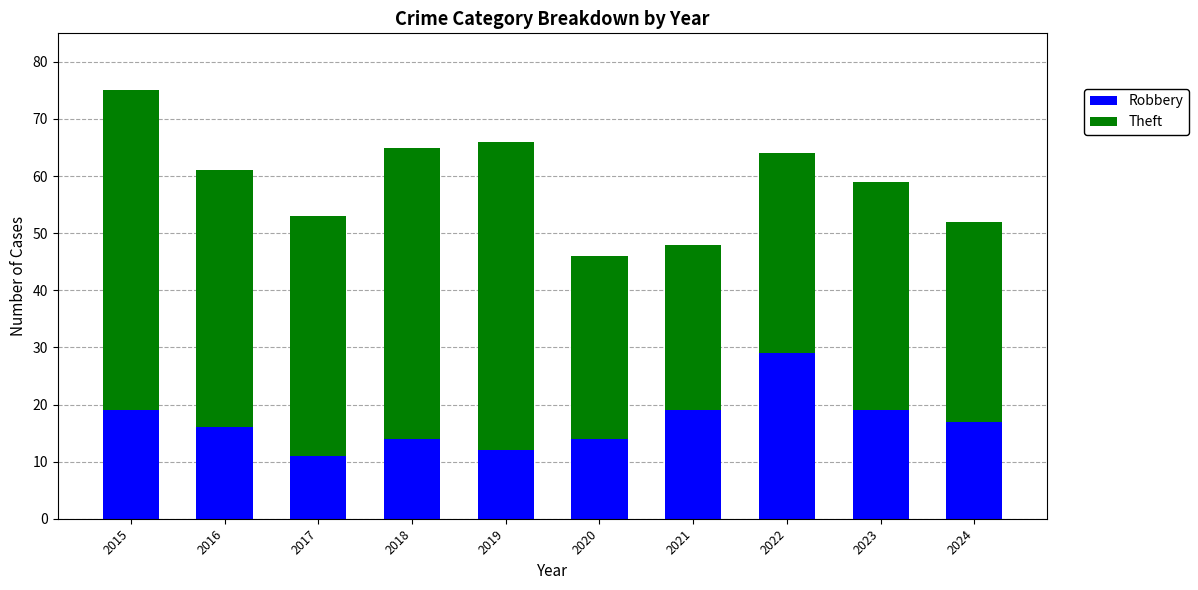

What is the maximum value for Robbery?

29